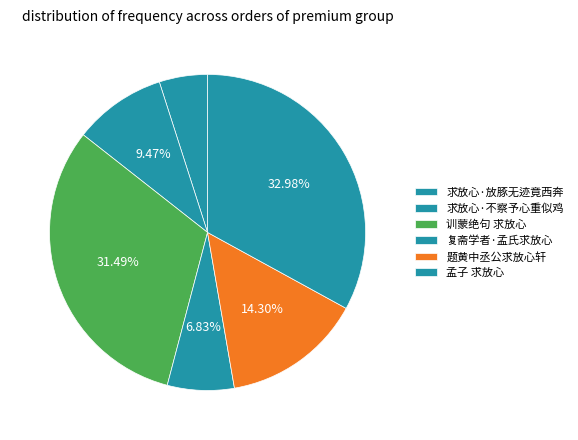

Count the number of slices in the pie.

6